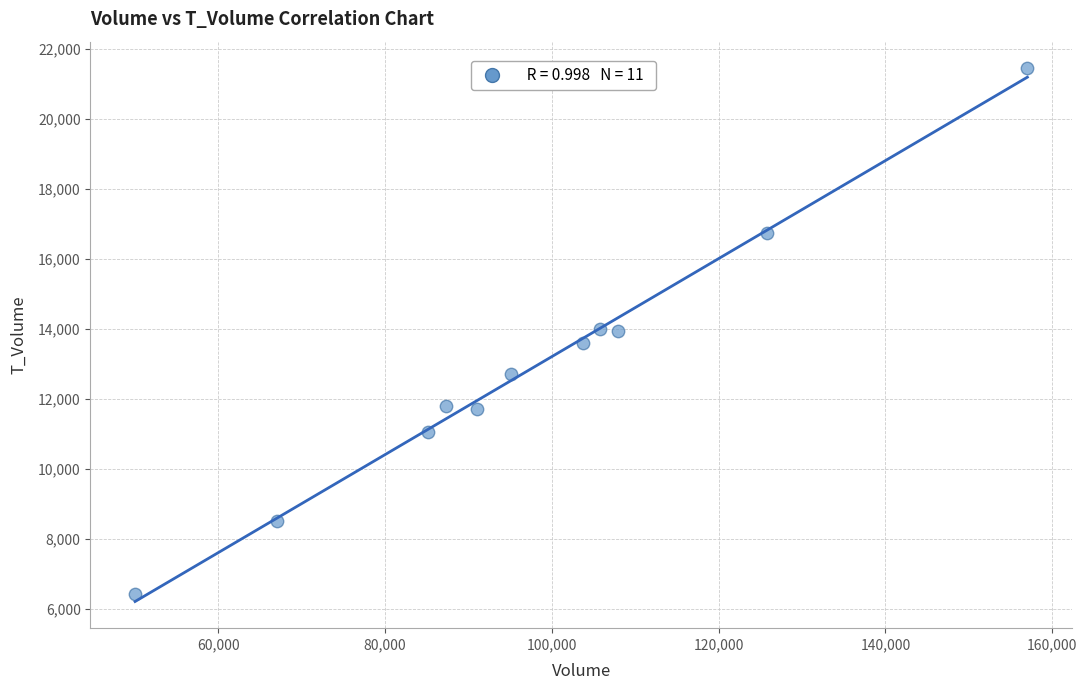

What is the average X value?

97831